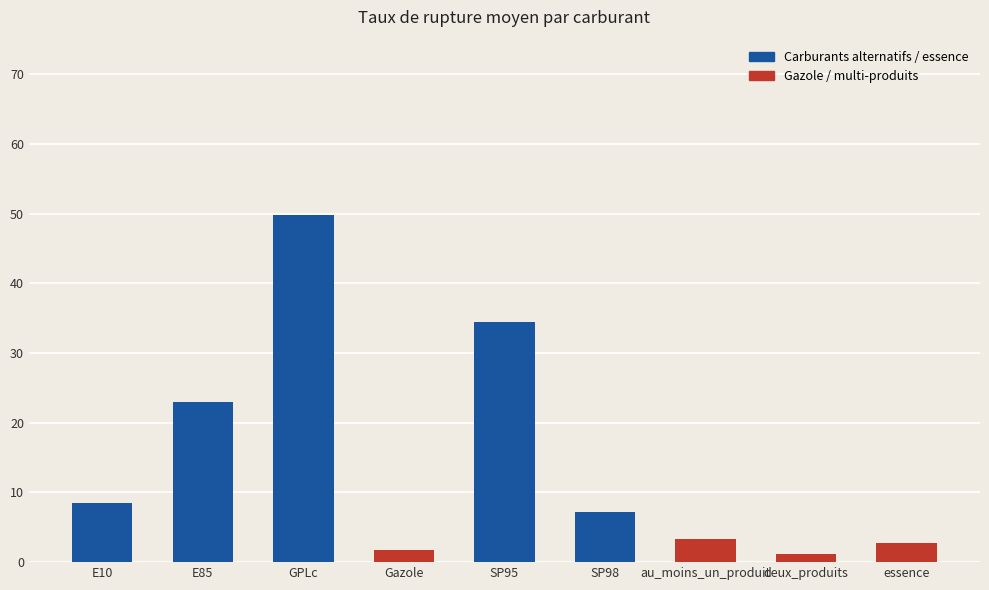

How many bars are there in total?

9